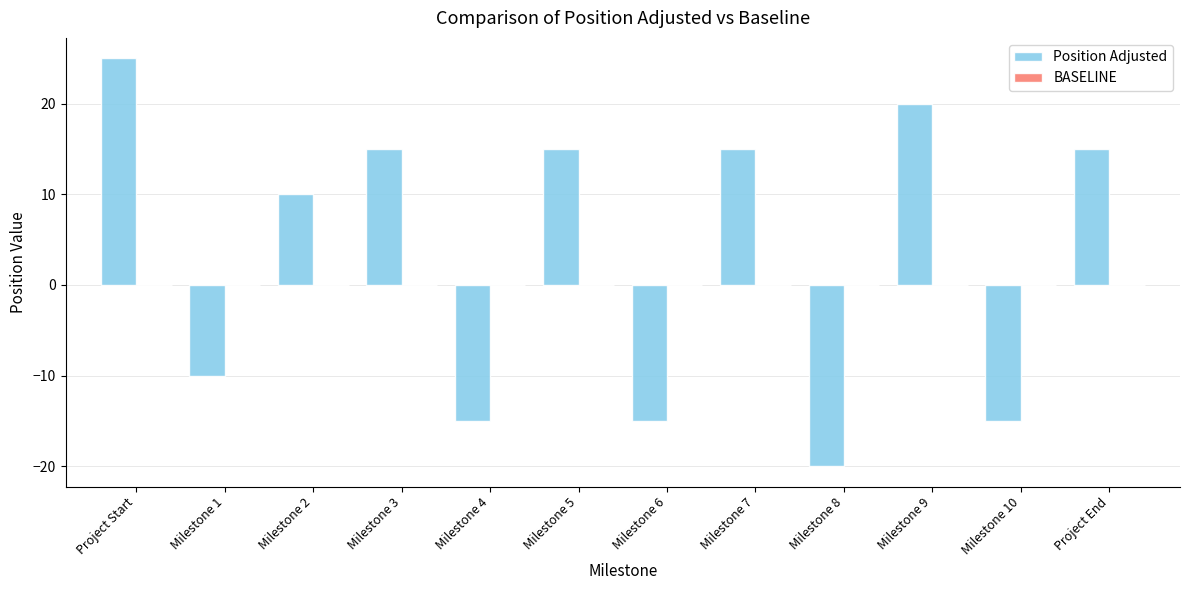

True or false: the data shows 15 at Project End.

True